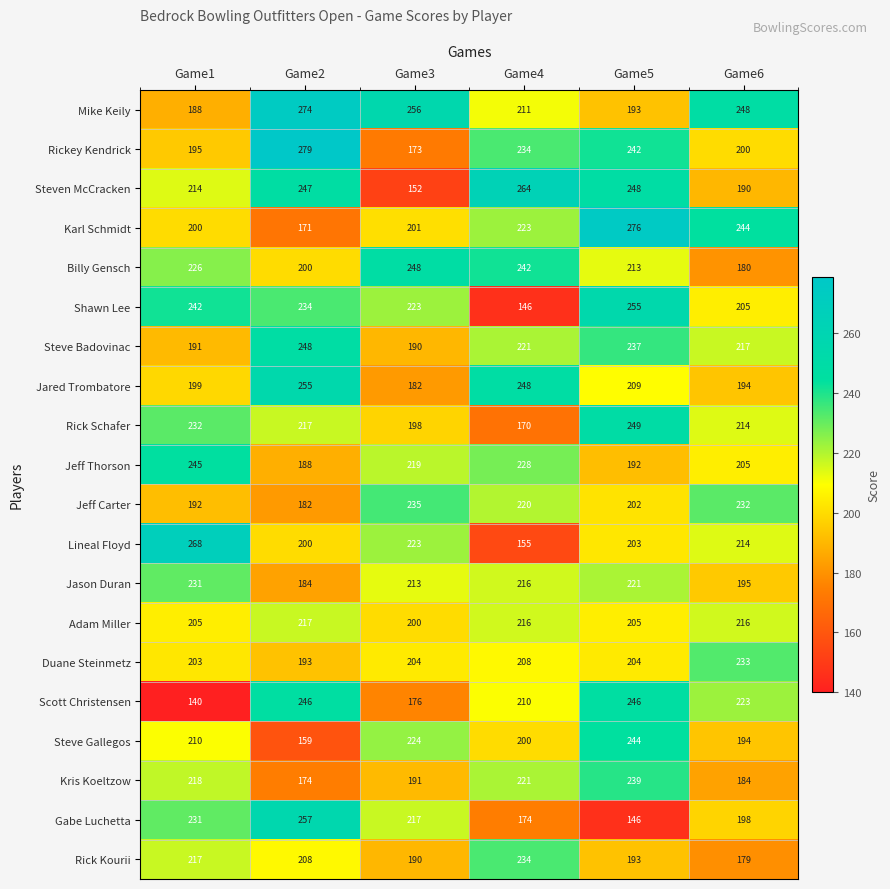

What is the sum of all Steve Gallegos values?

1231